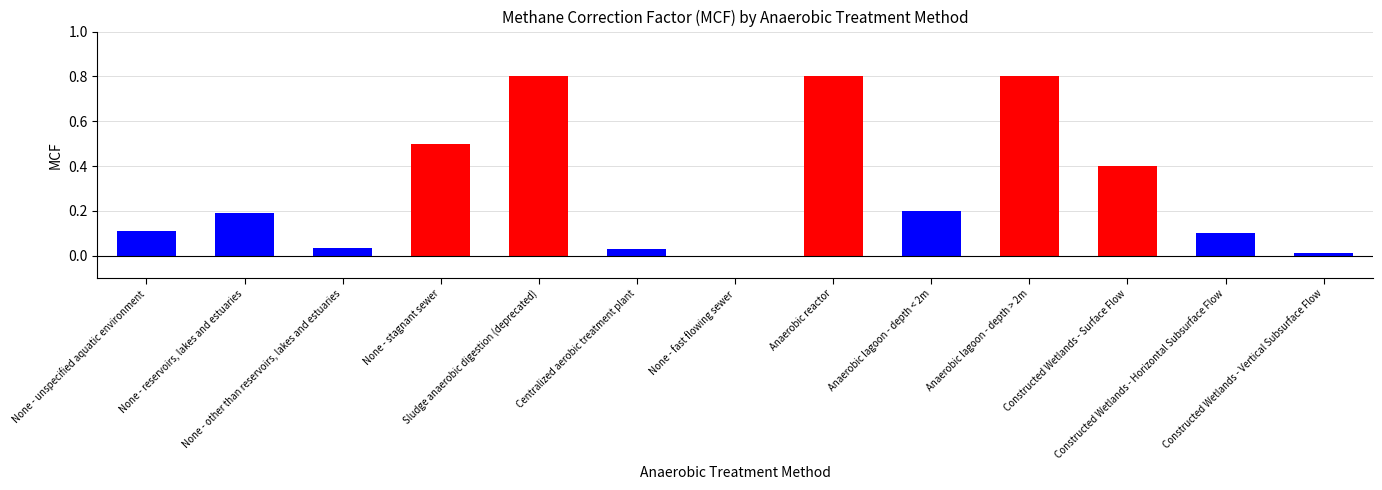

Between None - fast flowing sewer and None - other than reservoirs, lakes and estuaries, which is larger?

None - other than reservoirs, lakes and estuaries